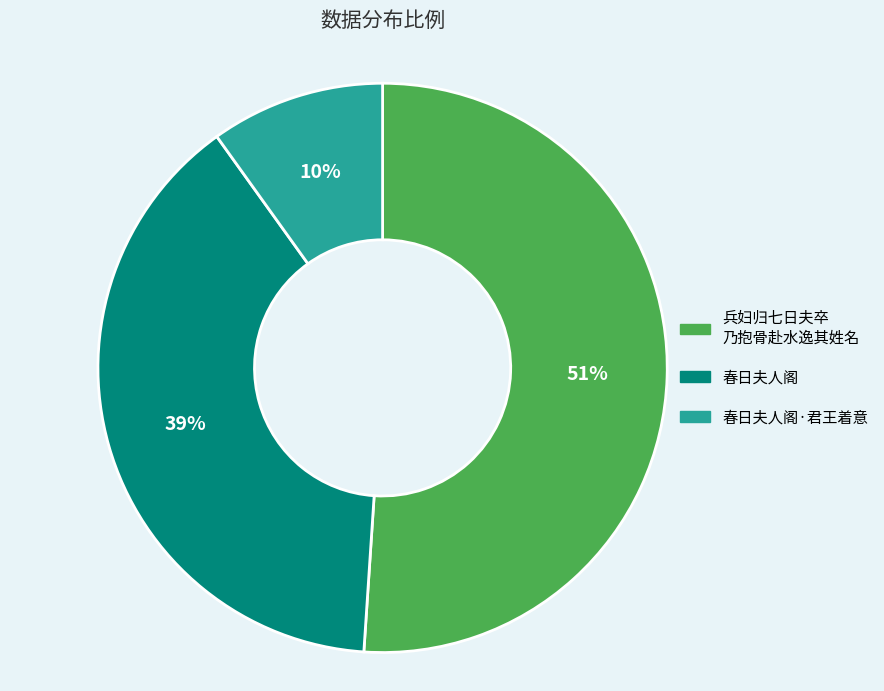

Which slice represents more than half of the pie?

兵妇归七日夫卒 乃抱骨赴水逸其姓名